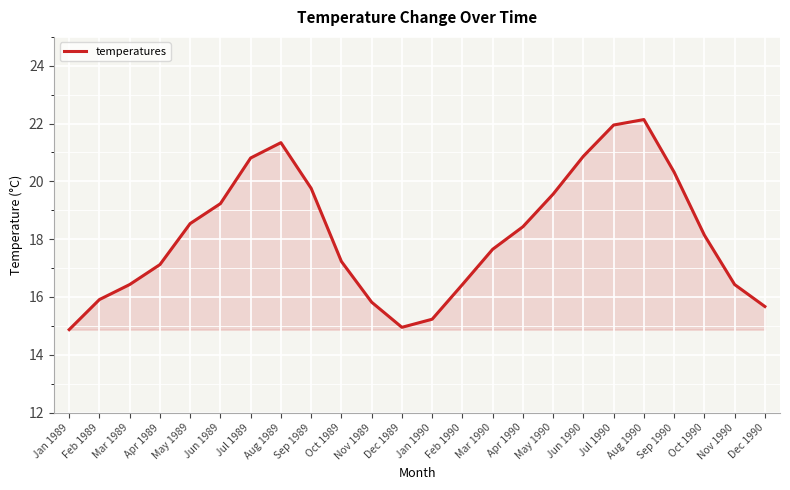

True or false: there are more than 0 points higher than both neighbors.

True